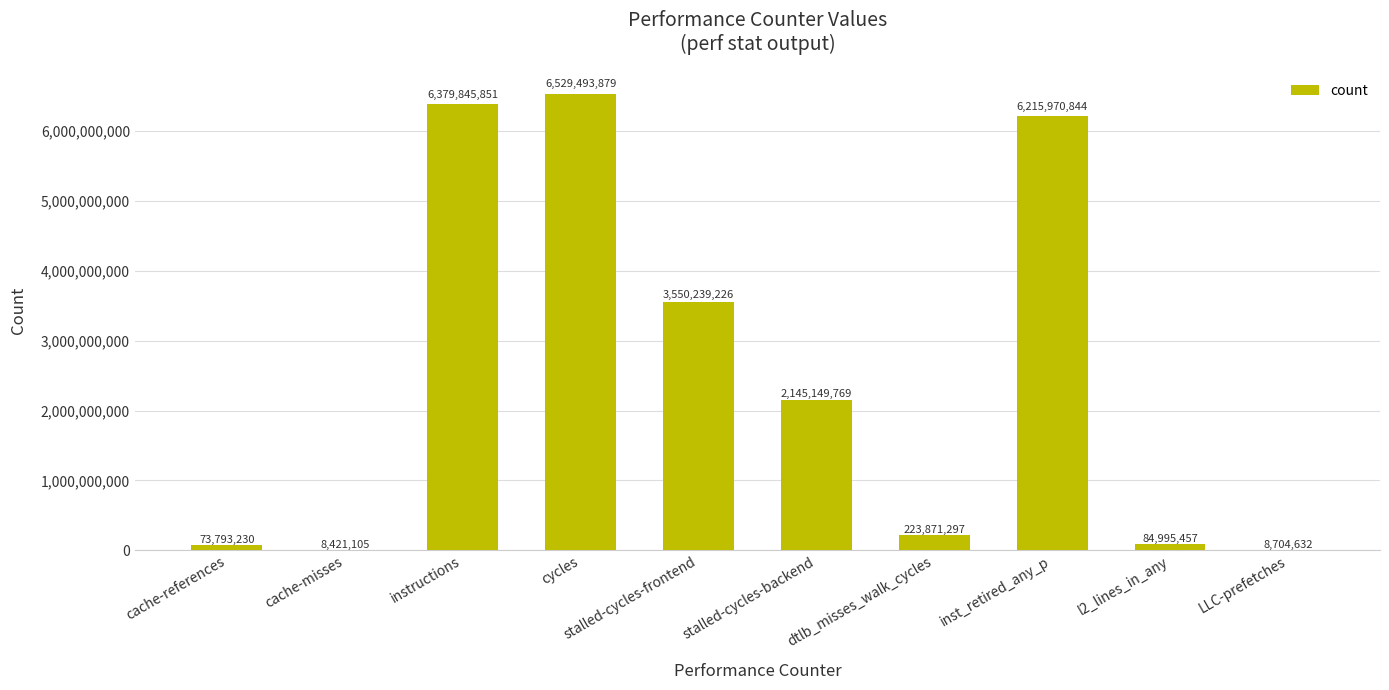

What is the sum of the values at stalled-cycles-backend and inst_retired_any_p?

8361120613